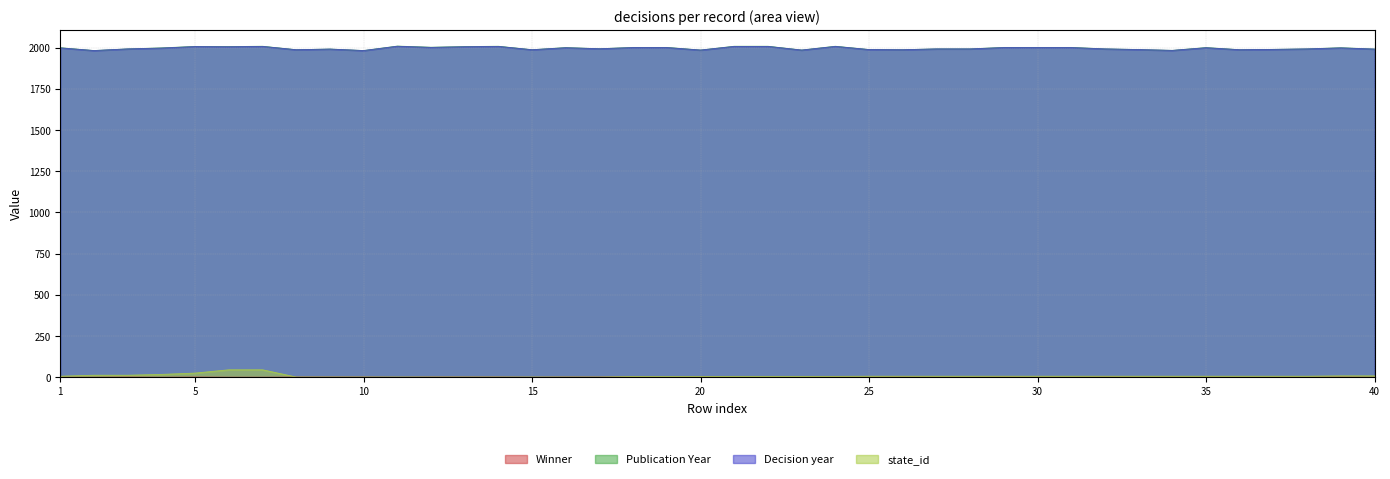

What is the difference between the maximum and minimum values in the Decision year series?

26